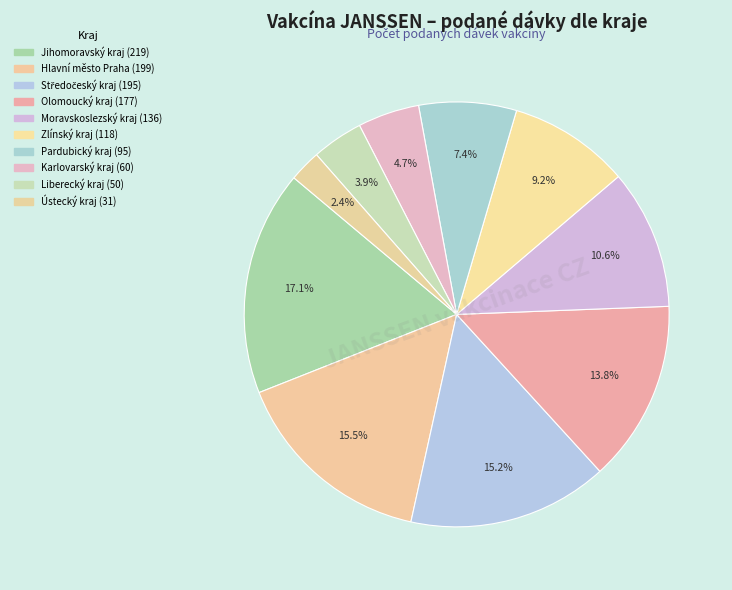

How many segments does this pie chart have?

10